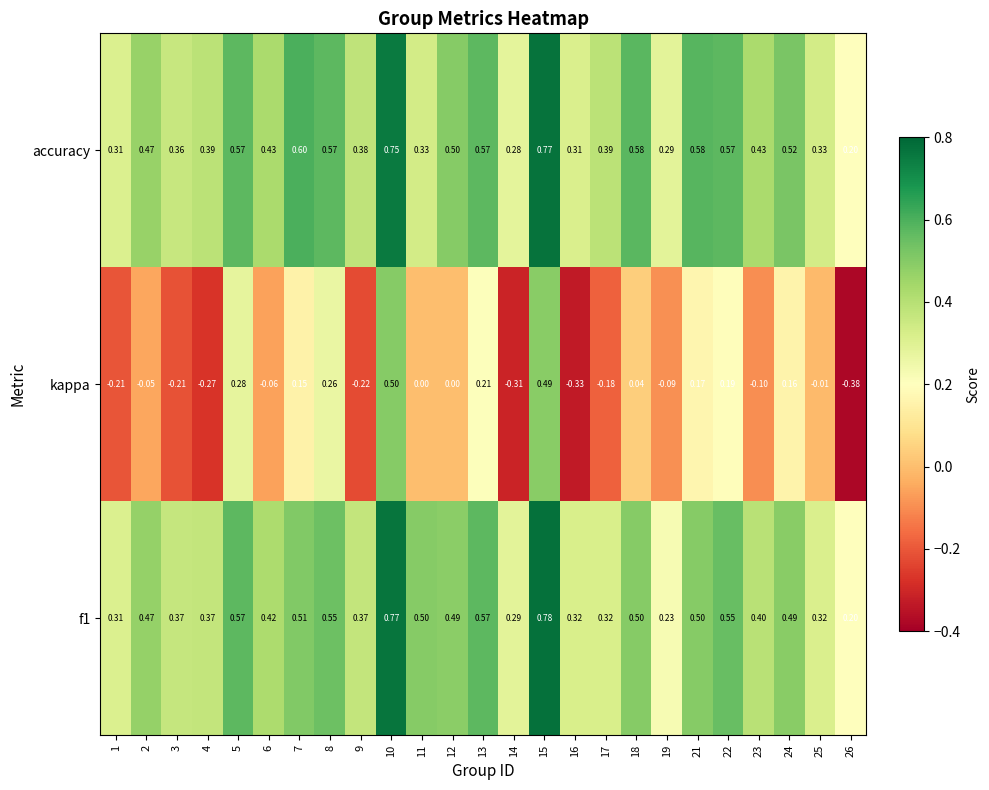

Which series has the widest spread of values?

kappa